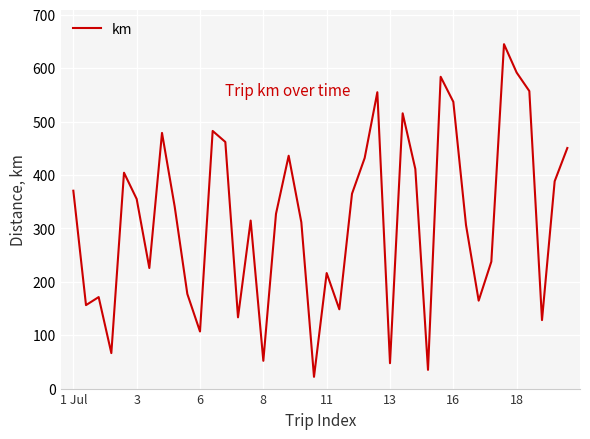

What is the minimum value shown in the chart?

22.0